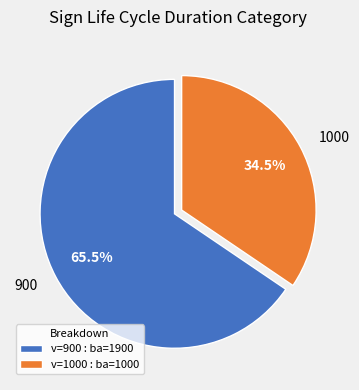

Which category has the biggest portion of the pie?

900